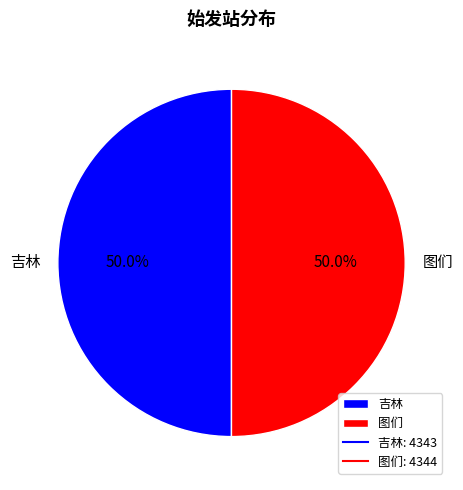

How many slices are in this pie chart?

2